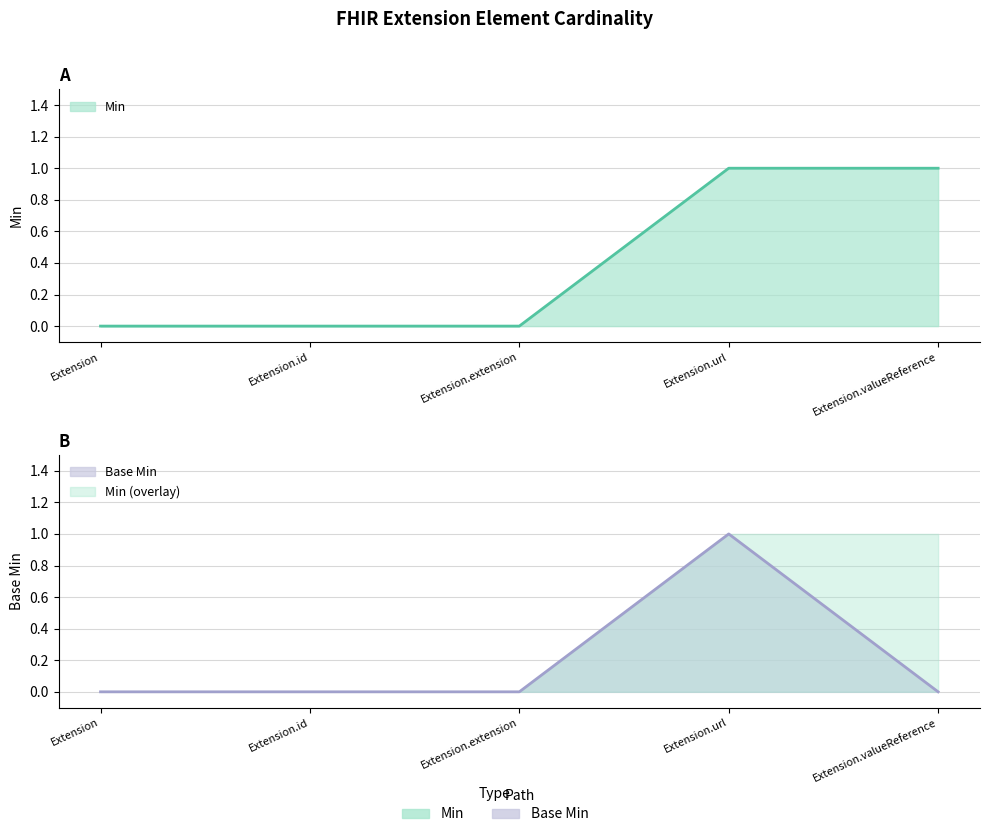

Between Extension and Extension.id, which series saw the biggest shift?

Min